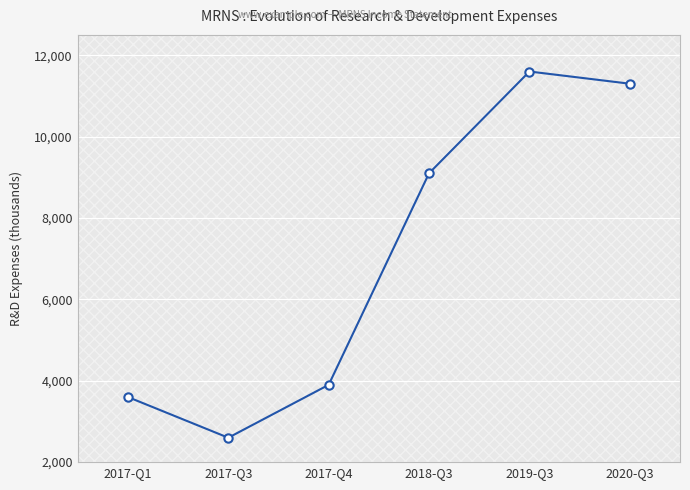

What is the value of the 6th point from the left?

11300